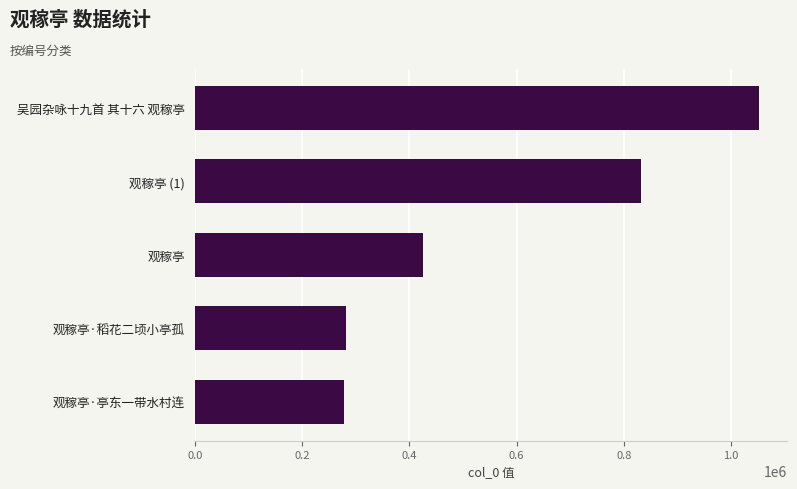

At which label is the value closest to 665082?

观稼亭 (1)